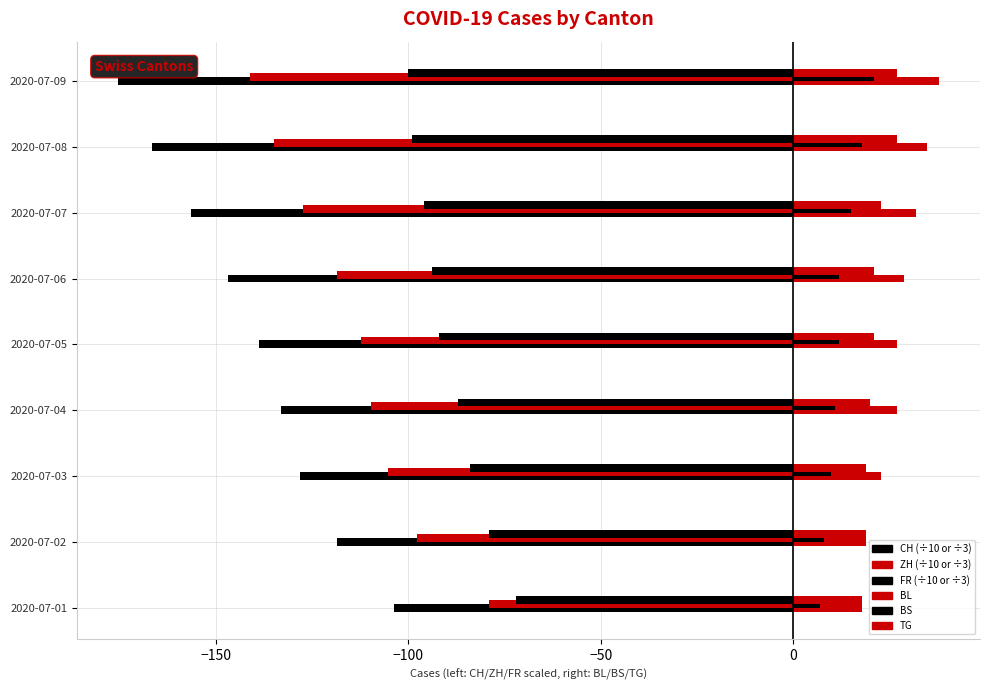

How many series are shown in this chart?

6